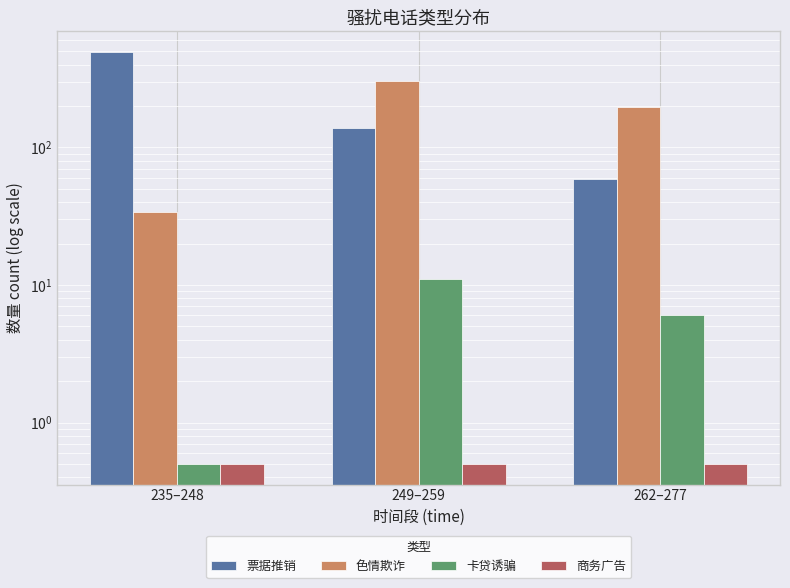

Does the chart contain any negative values?

No